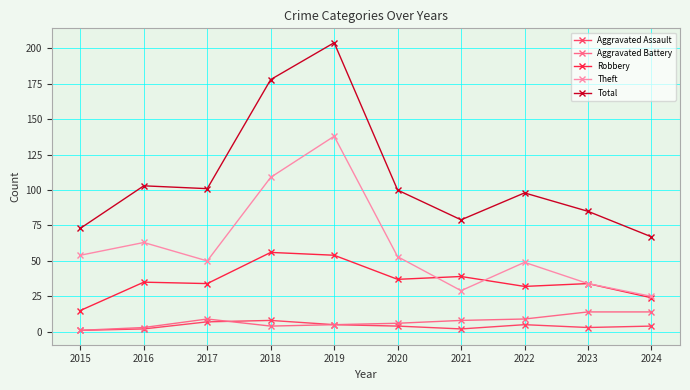

At how many categories does at least one series exceed 156?

2